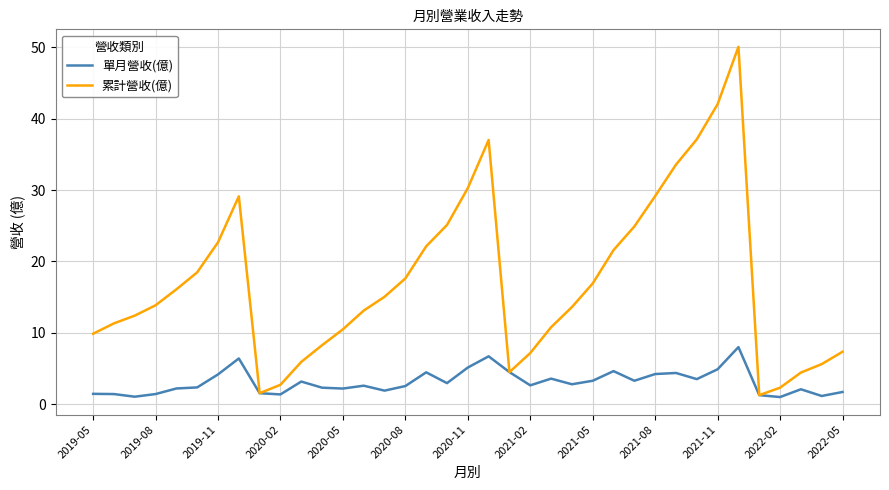

List the series in order of their peak value, lowest first.

單月營收(億), 累計營收(億)